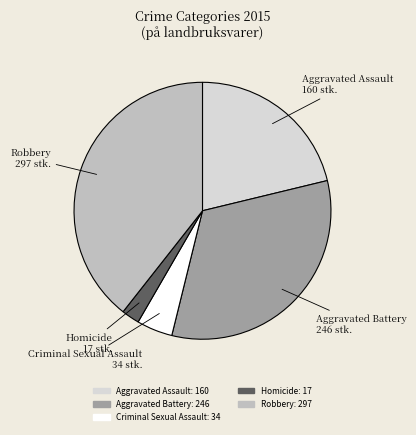

How many slices are in this pie chart?

5